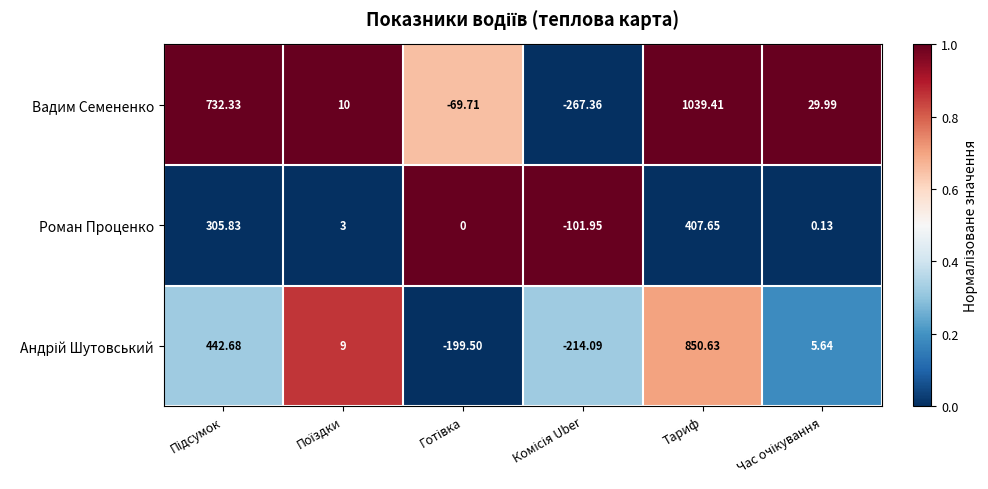

Which series has the widest spread of values?

Вадим Семененко